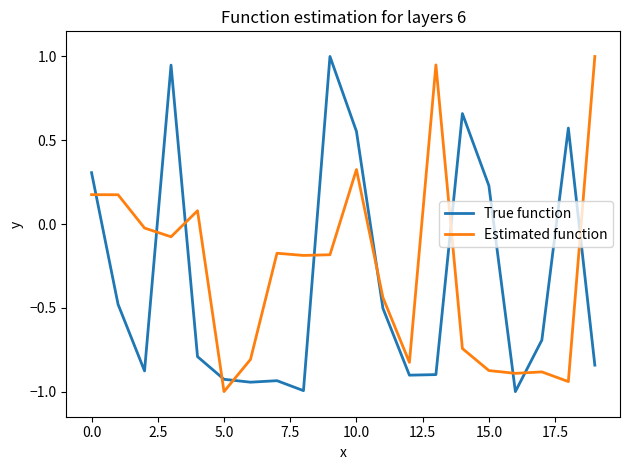

What is the smallest value displayed?

-1.0